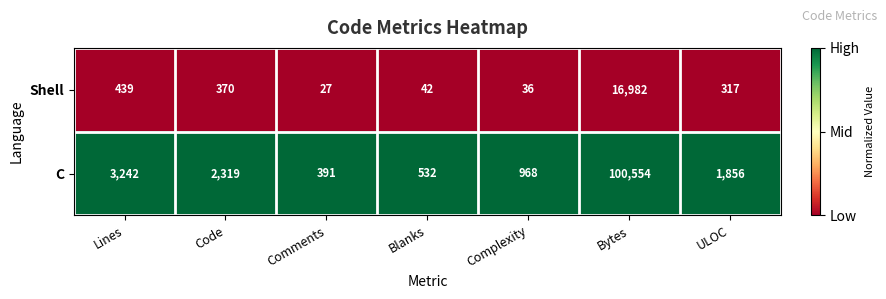

List the series in order of their overall mean, highest first.

C, Shell